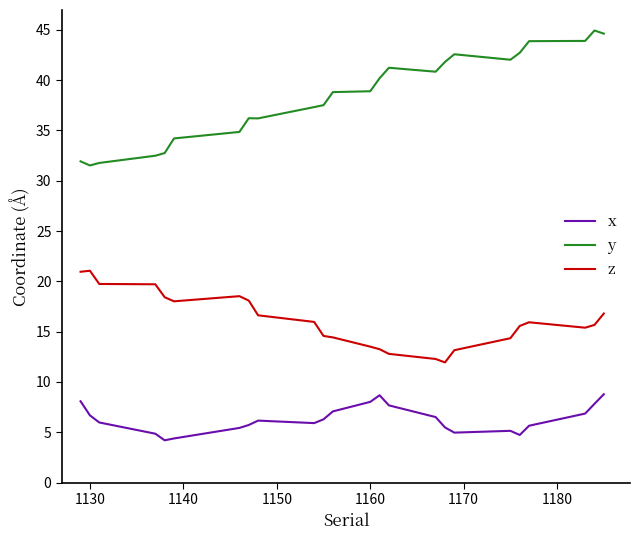

Rank the series by their maximum value, from highest to lowest.

y, z, x